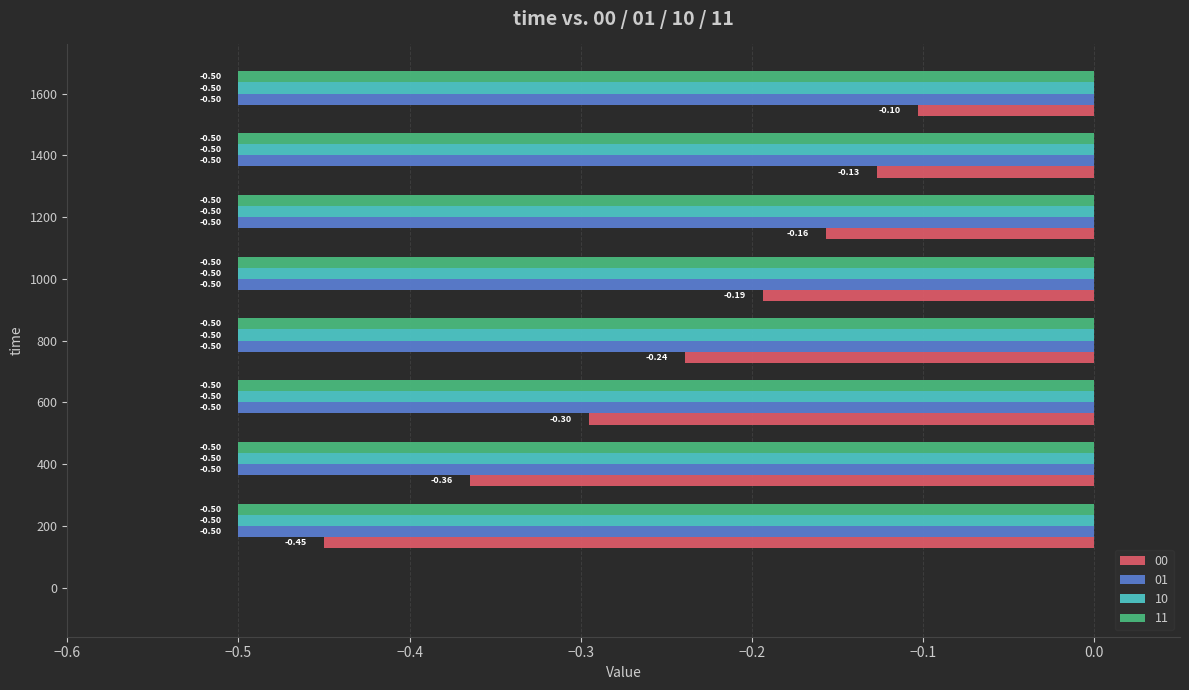

Between 800 and 1000, which series saw the biggest shift?

00